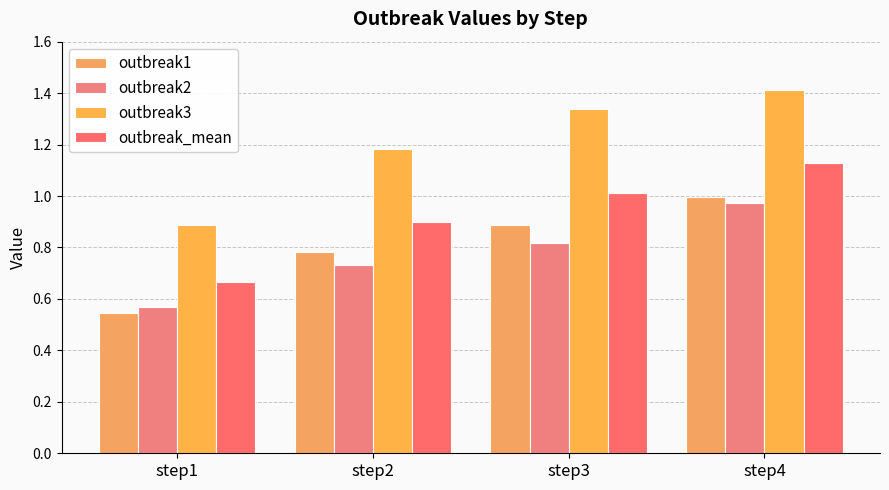

What is the total value across all series at step1?

2.7